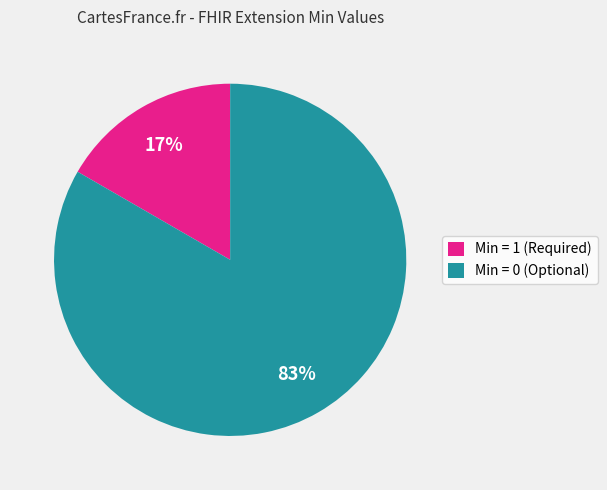

To the nearest percent, what is the average slice percentage?

50%